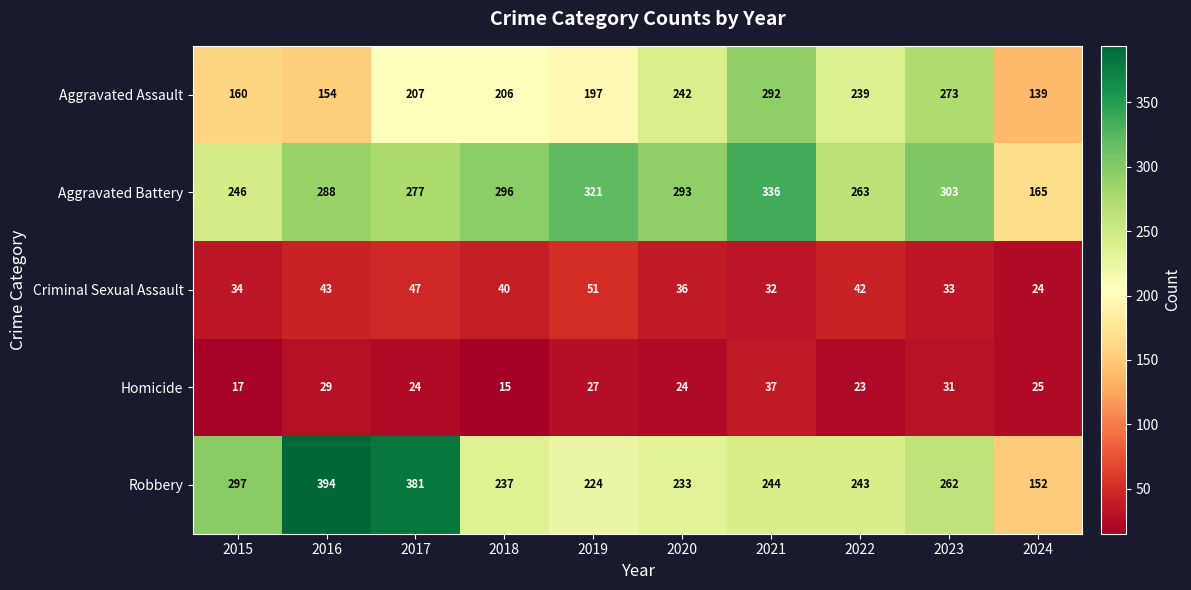

The value of Criminal Sexual Assault at 2017 is 16. True or false?

False